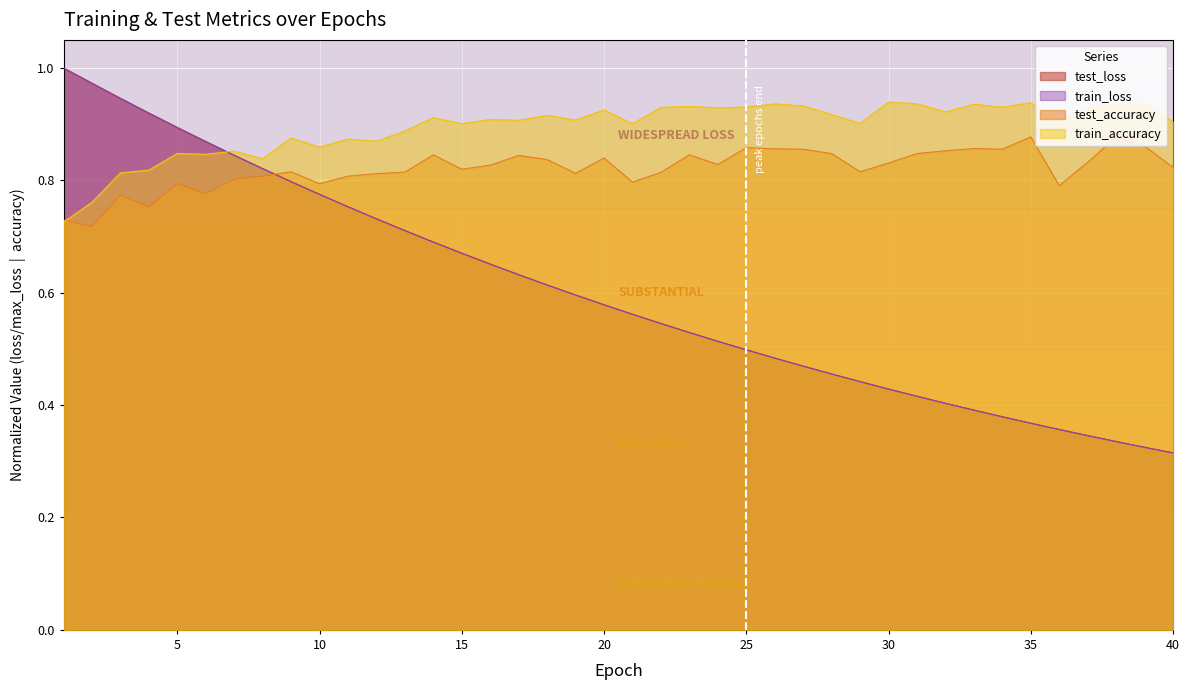

Reading right to left, what are all the values shown in this chart?

test_loss: 40=0.3	39=0.3	38=0.3	37=0.3	36=0.4	35=0.4	34=0.4	33=0.4	32=0.4	31=0.4	30=0.4	29=0.4	28=0.5	27=0.5	26=0.5	25=0.5	24=0.5	23=0.5	22=0.5	21=0.6	20=0.6	19=0.6	18=0.6	17=0.6	16=0.7	15=0.7	14=0.7	13=0.7	12=0.7	11=0.8	10=0.8	9=0.8	8=0.8	7=0.8	6=0.9	5=0.9	4=0.9	3=0.9	2=1.0	1=1.0
train_loss: 40=0.3	39=0.3	38=0.3	37=0.3	36=0.4	35=0.4	34=0.4	33=0.4	32=0.4	31=0.4	30=0.4	29=0.4	28=0.5	27=0.5	26=0.5	25=0.5	24=0.5	23=0.5	22=0.5	21=0.6	20=0.6	19=0.6	18=0.6	17=0.6	16=0.7	15=0.7	14=0.7	13=0.7	12=0.7	11=0.8	10=0.8	9=0.8	8=0.8	7=0.8	6=0.9	5=0.9	4=0.9	3=0.9	2=1.0	1=1.0
test_accuracy: 40=0.8	39=0.9	38=0.9	37=0.8	36=0.8	35=0.9	34=0.9	33=0.9	32=0.9	31=0.8	30=0.8	29=0.8	28=0.8	27=0.9	26=0.9	25=0.9	24=0.8	23=0.8	22=0.8	21=0.8	20=0.8	19=0.8	18=0.8	17=0.8	16=0.8	15=0.8	14=0.8	13=0.8	12=0.8	11=0.8	10=0.8	9=0.8	8=0.8	7=0.8	6=0.8	5=0.8	4=0.8	3=0.8	2=0.7	1=0.7
train_accuracy: 40=0.9	39=0.9	38=0.9	37=0.9	36=0.9	35=0.9	34=0.9	33=0.9	32=0.9	31=0.9	30=0.9	29=0.9	28=0.9	27=0.9	26=0.9	25=0.9	24=0.9	23=0.9	22=0.9	21=0.9	20=0.9	19=0.9	18=0.9	17=0.9	16=0.9	15=0.9	14=0.9	13=0.9	12=0.9	11=0.9	10=0.9	9=0.9	8=0.8	7=0.9	6=0.8	5=0.8	4=0.8	3=0.8	2=0.8	1=0.7